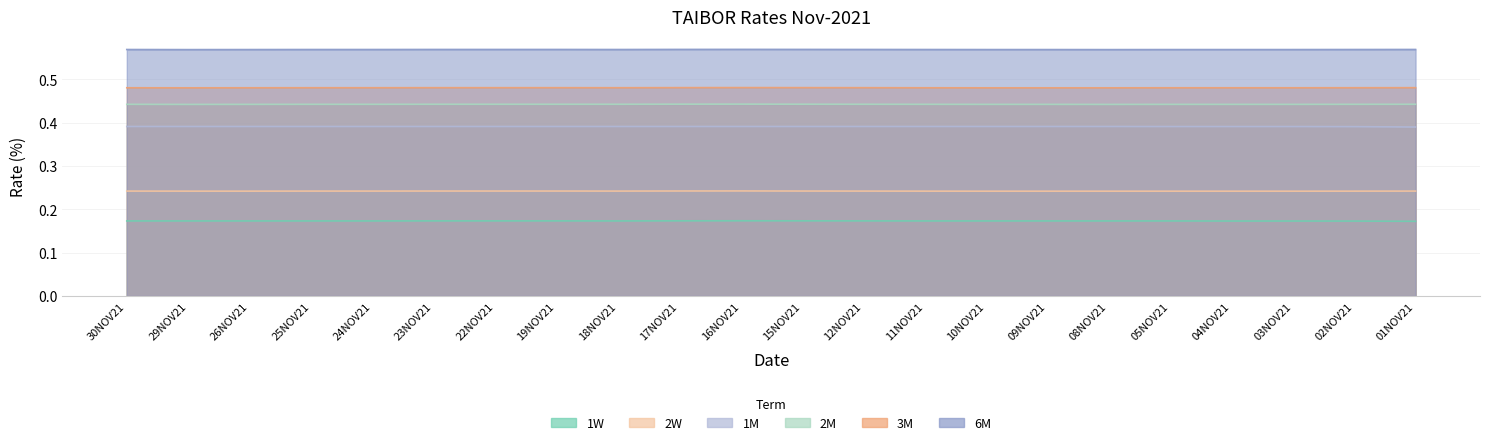

What is the label of the 4th point from the right?

04NOV21